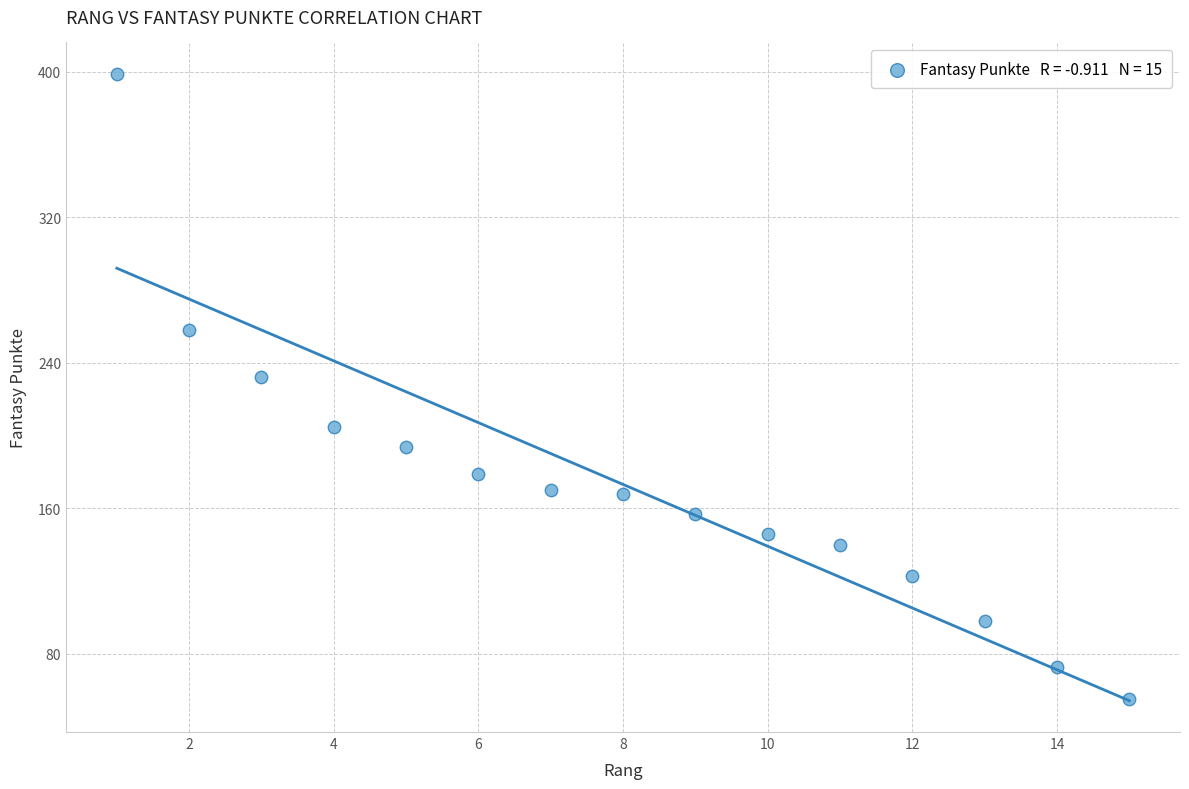

What Y value in the scatter plot is closest to 227?

232